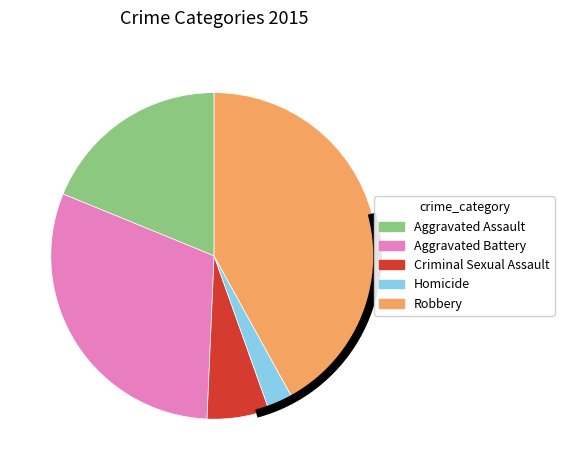

The Robbery slice represents 29% of the pie. True or false?

False